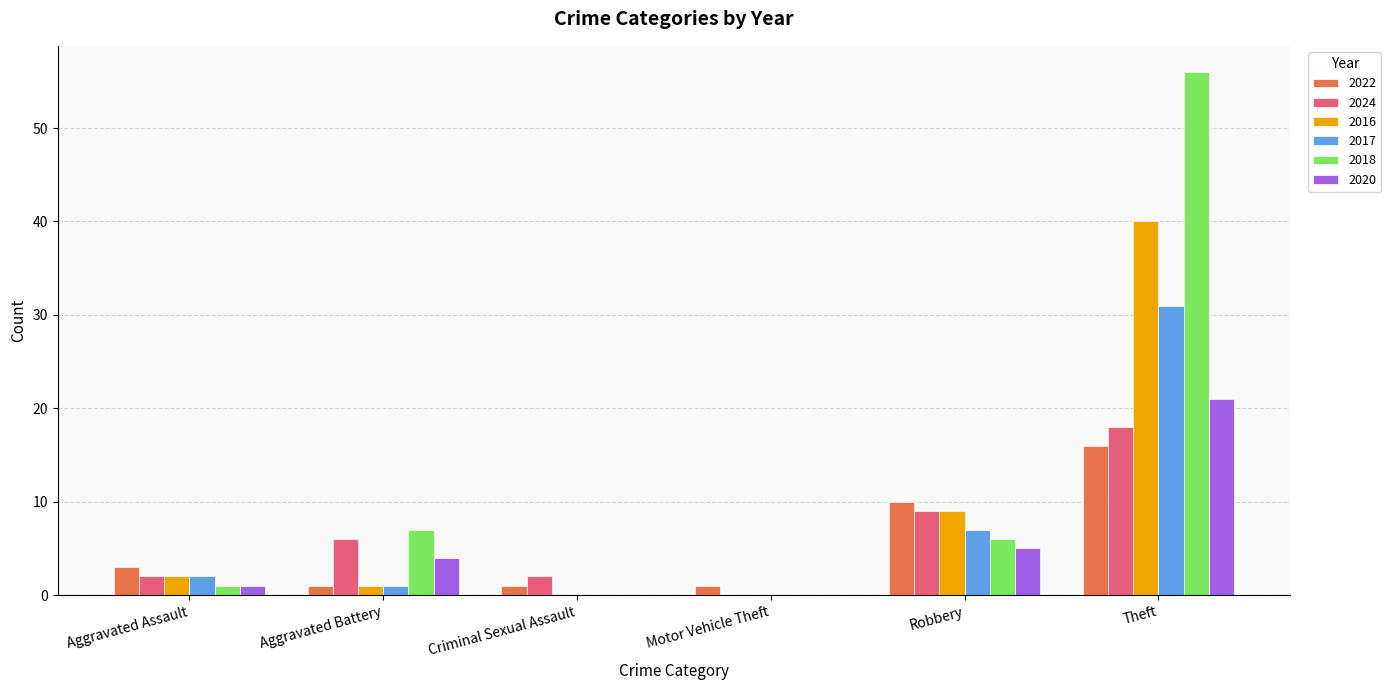

What is the difference between the 2024 values at Motor Vehicle Theft and Robbery?

9